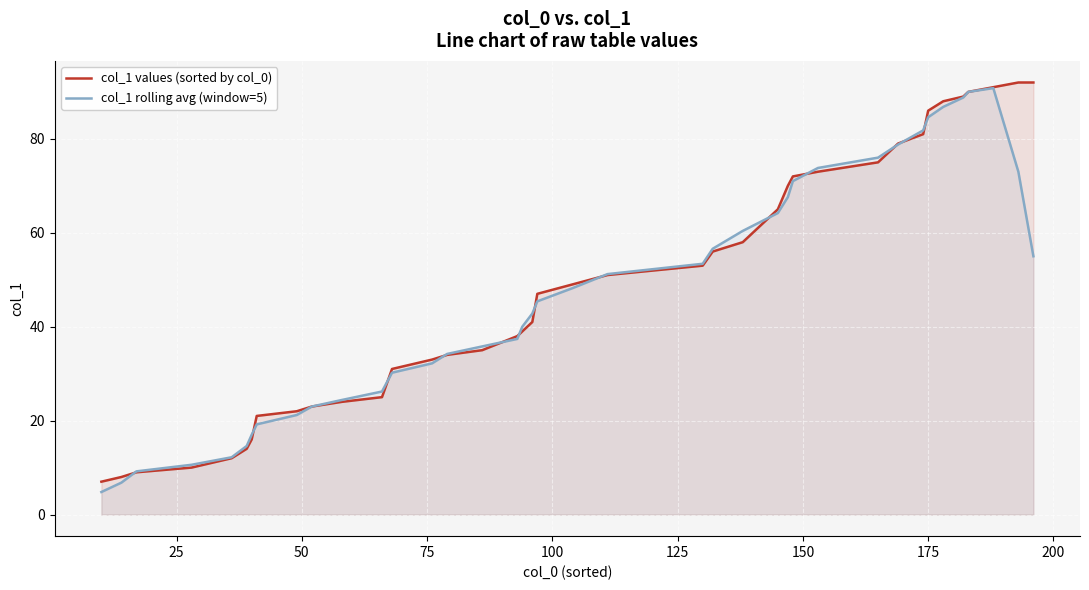

Count the number of categories in the chart.

40